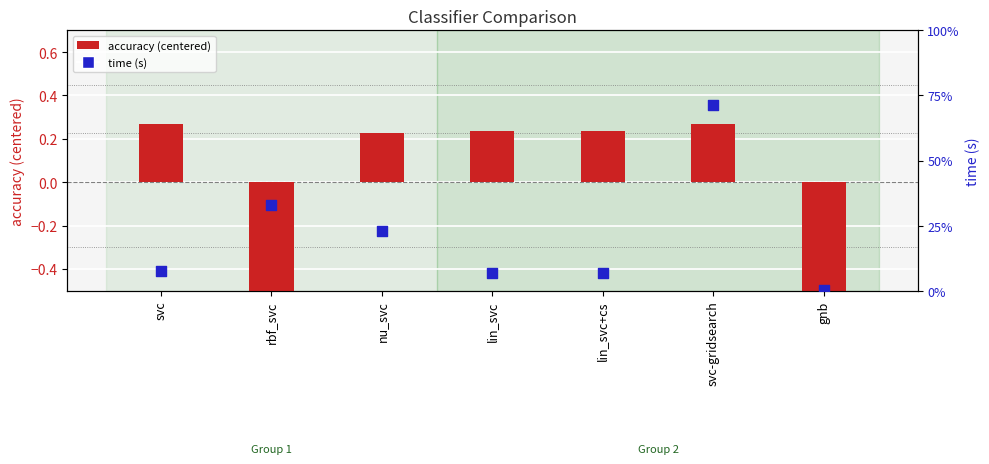

What is the total value across all series at svc-gridsearch?

3.8